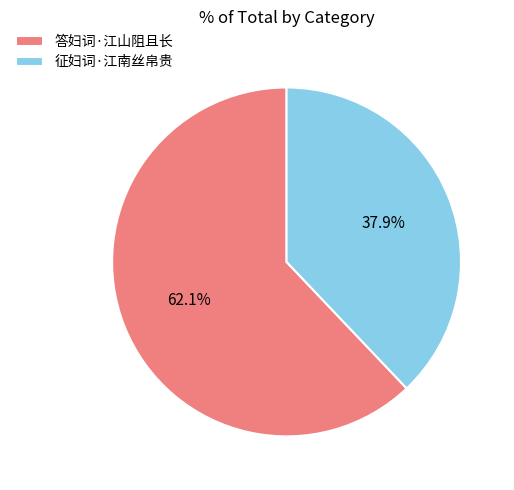

To the nearest percent, what is the difference between the 征妇词·江南丝帛贵 and 答妇词·江山阻且长 slice percentages?

24%